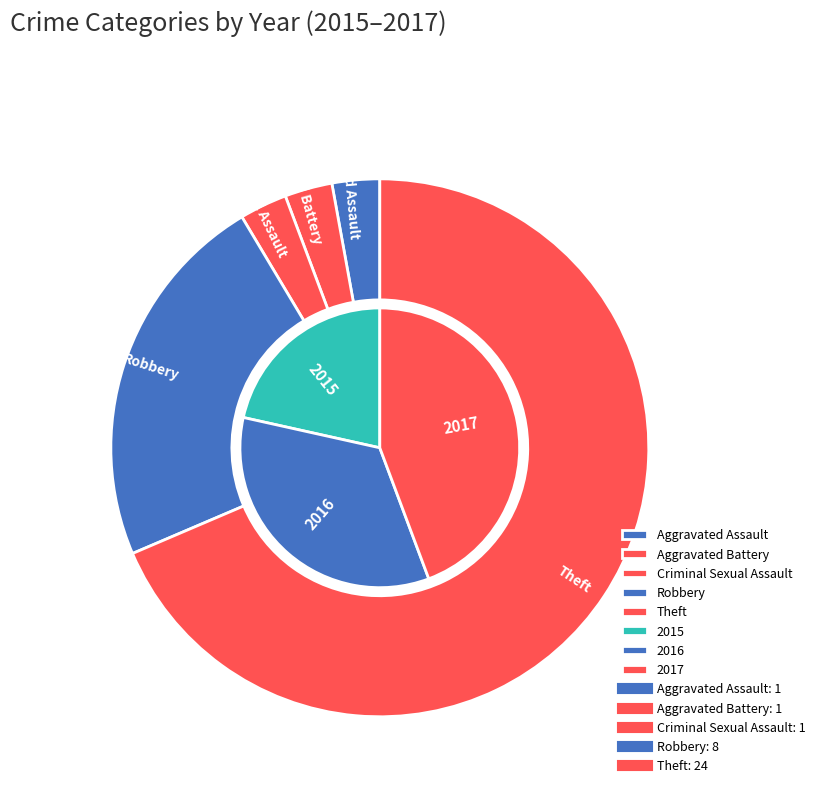

How many slices are in this pie chart?

5